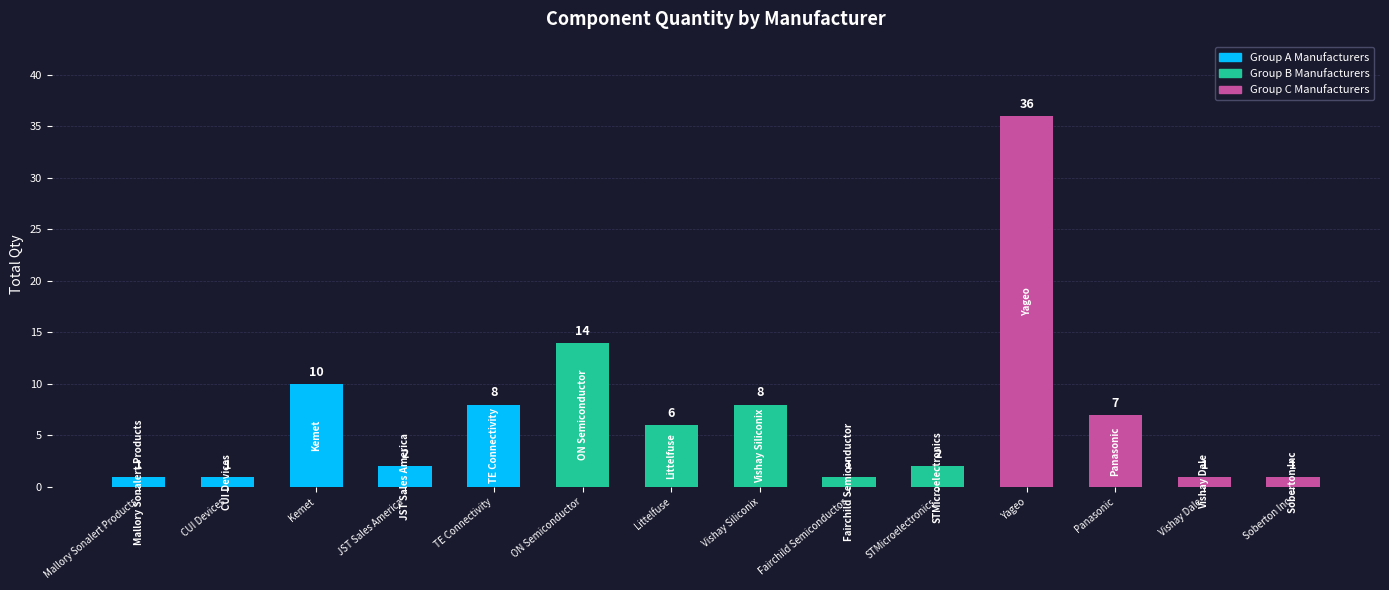

Count the number of categories in the chart.

14